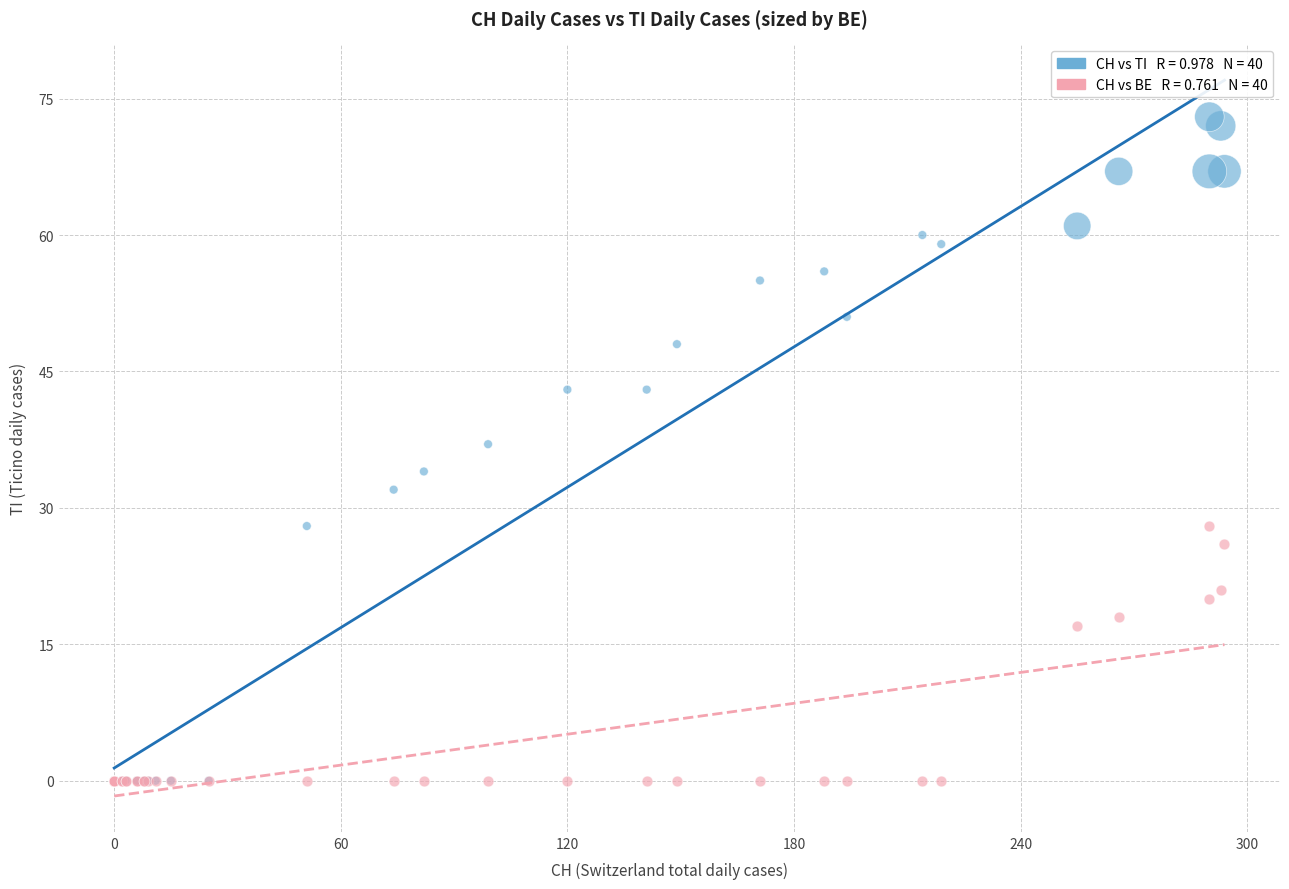

Across all series, what Y value is closest to 36?

37